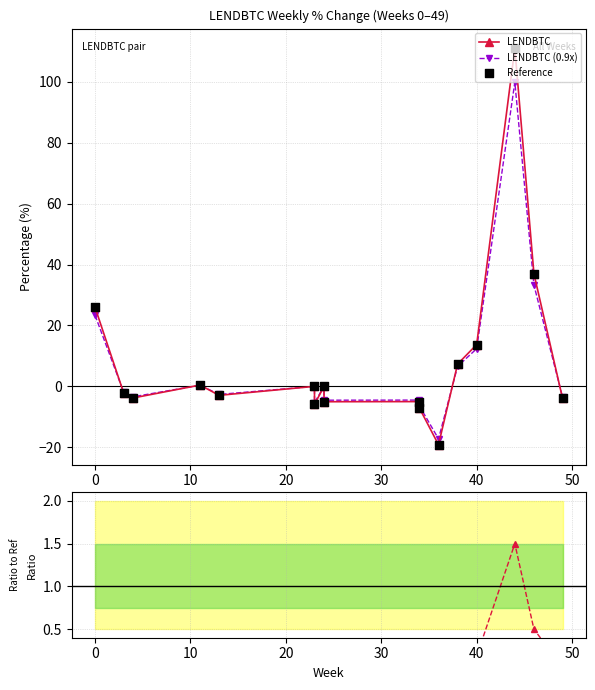

Which series contains the lowest Y value?

LENDBTC